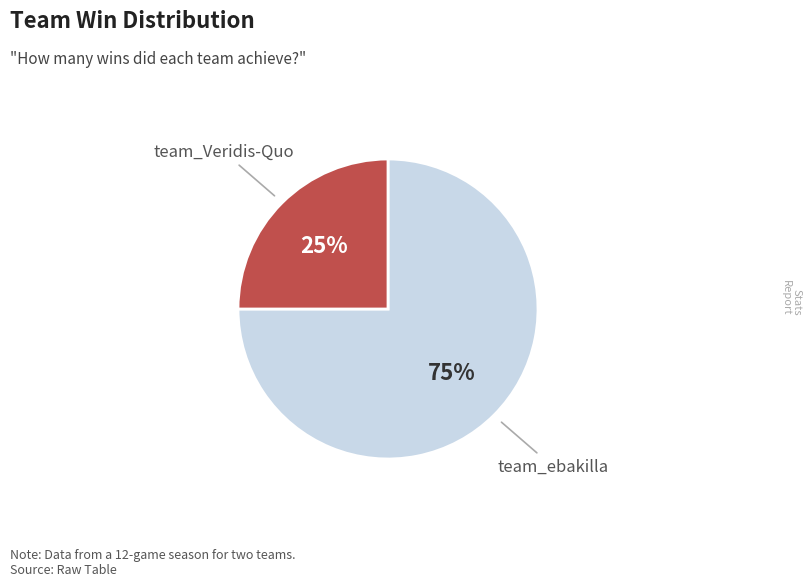

To the nearest percent, what is the difference between the largest and smallest slice percentages?

50%